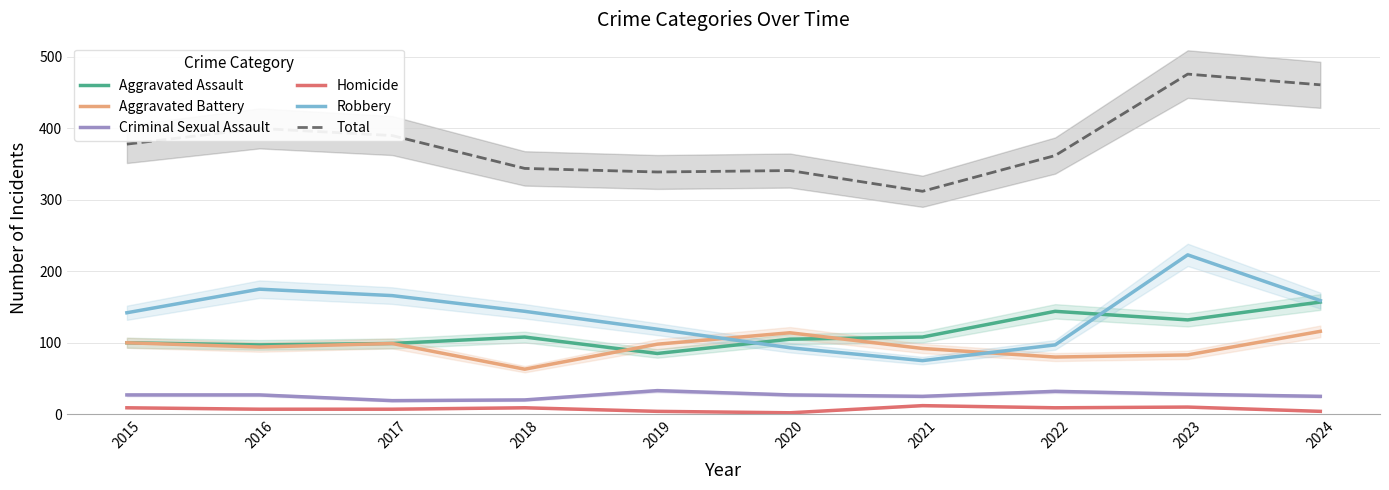

At how many categories does at least one series exceed 52?

10